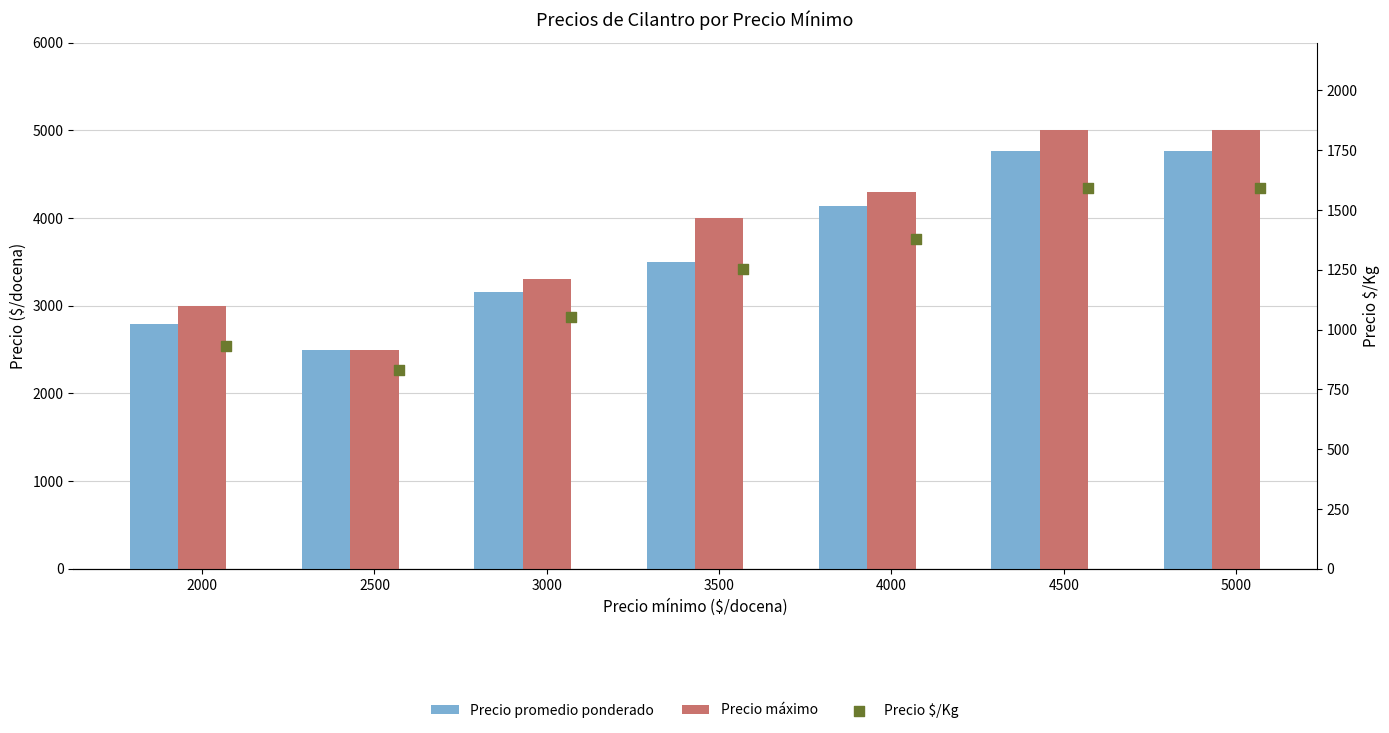

At how many categories does at least one series exceed 2651?

6